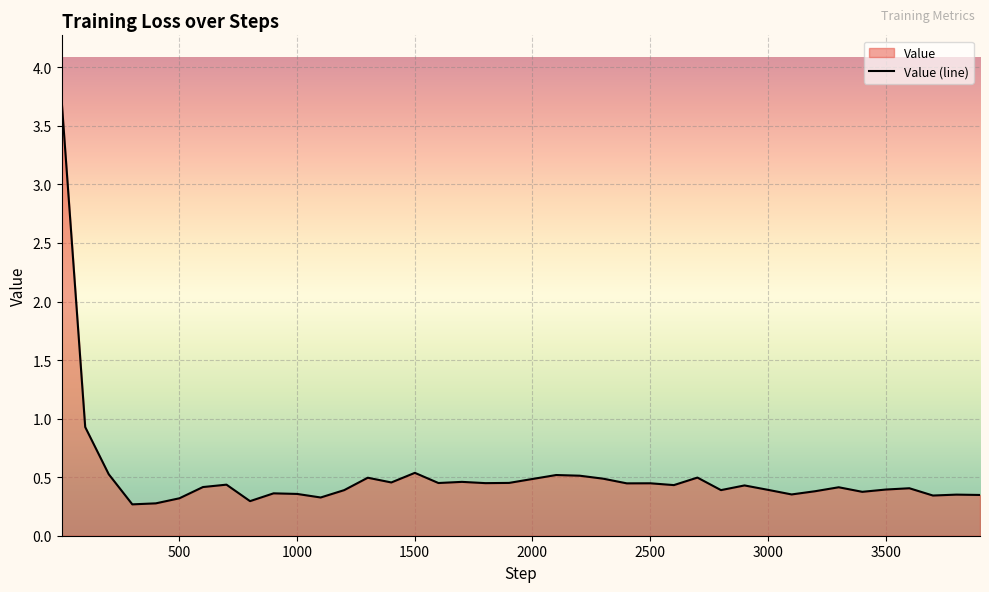

How many interior local valleys (lower than both neighbors) does the data have?

12